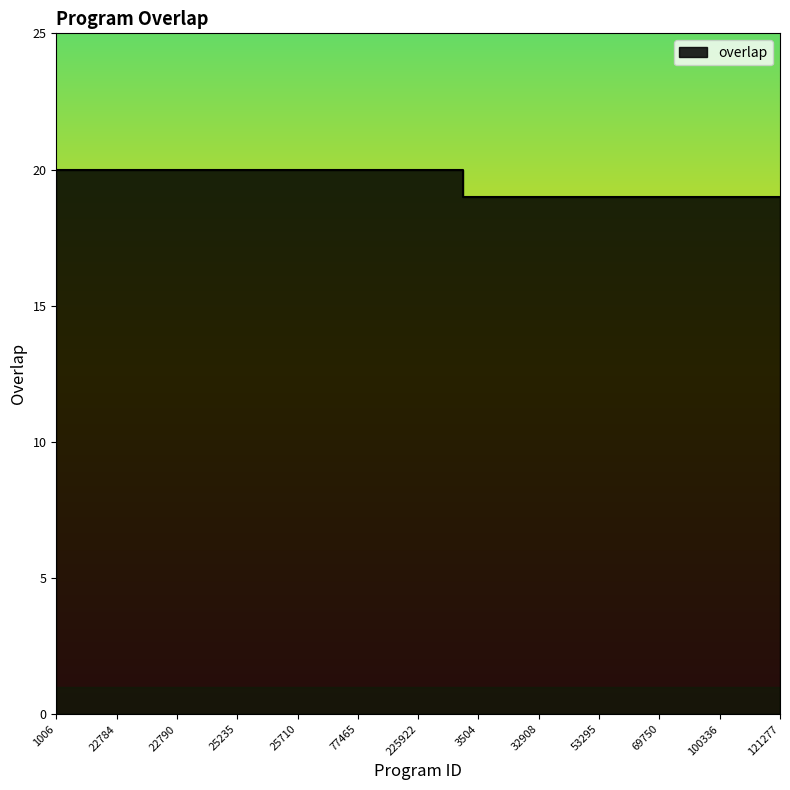

What is the difference between the second highest and second lowest values?

1